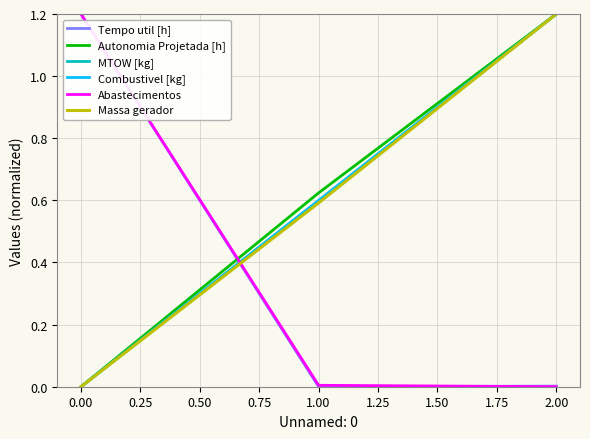

The value of Massa gerador at 0.00 is 0.8. True or false?

False